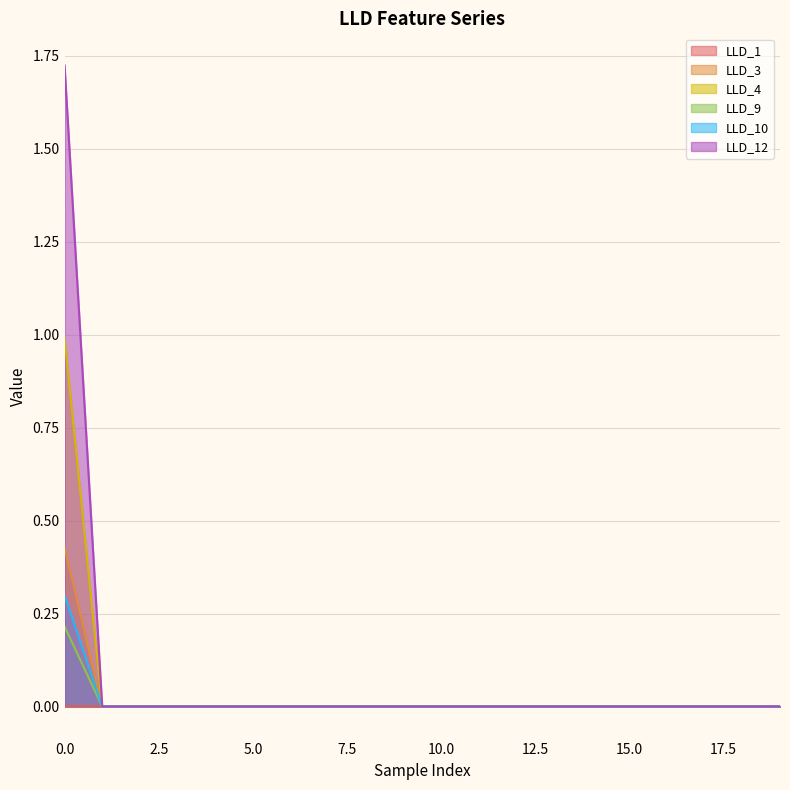

How many lines are shown in the chart?

6